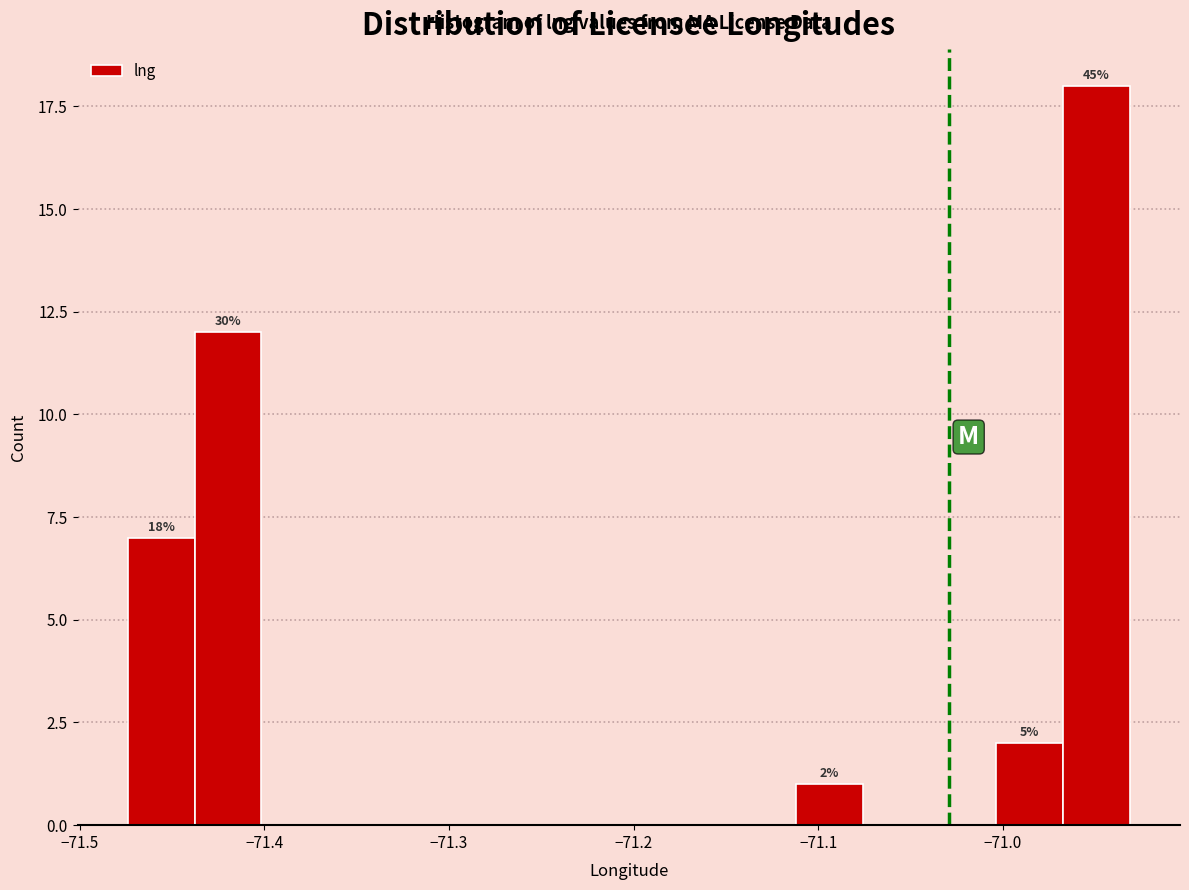

Around what value on the x-axis is the tallest bar? Give the approximate position of its centre, as read against the axis.

-70.95